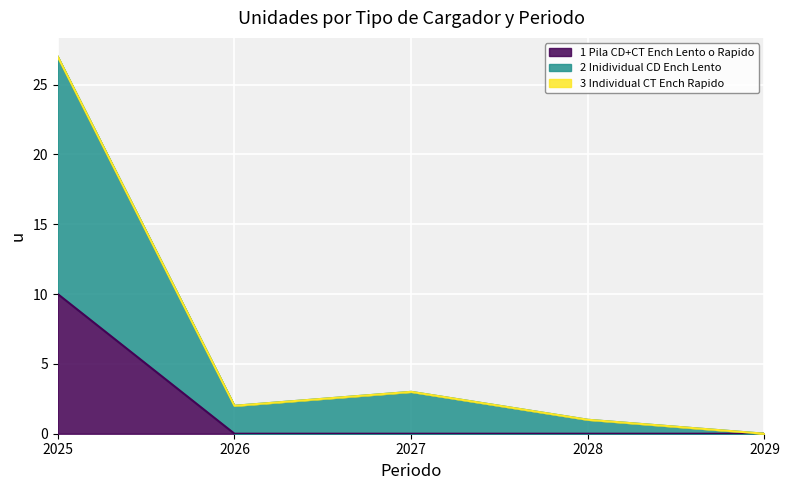

Is it true that 1 Pila CD+CT Ench Lento o Rapido equals 7 at 2027?

False